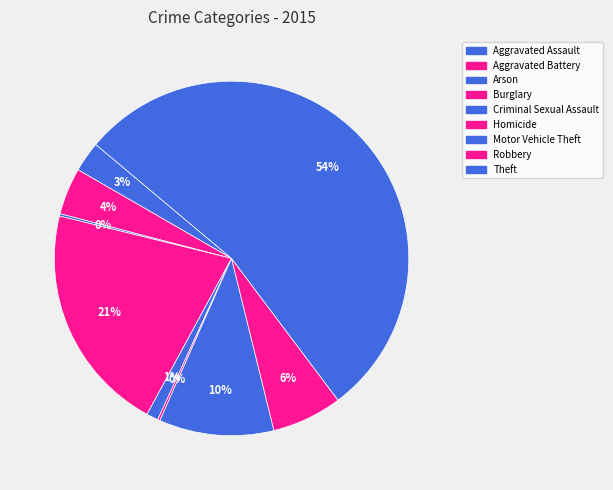

To the nearest percent, what portion does Criminal Sexual Assault represent?

1%